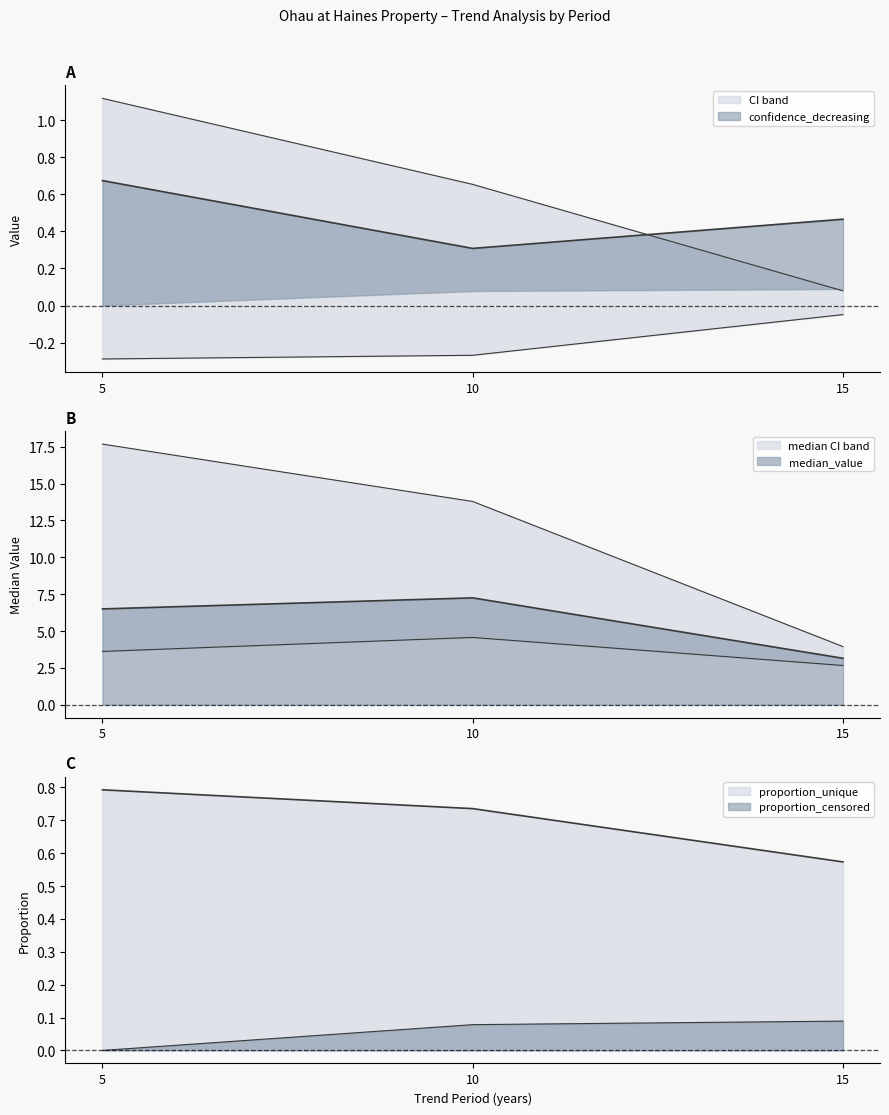

What is the difference between the maximum and minimum values in the proportion_unique series?

0.2